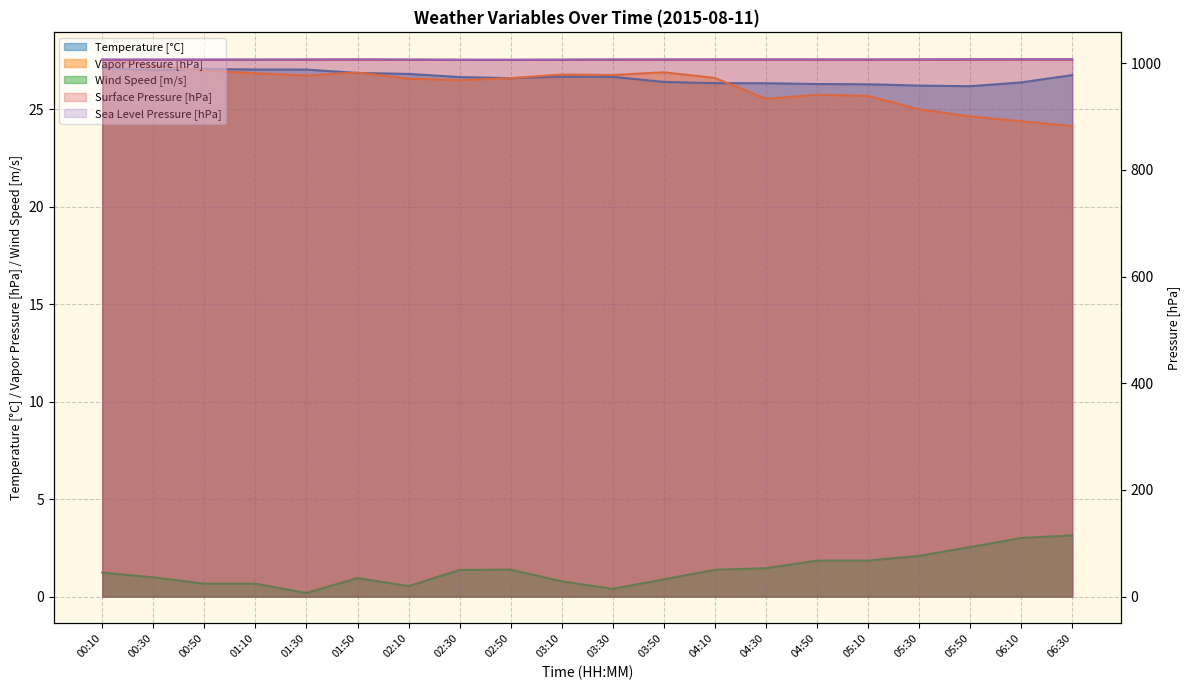

Reading left to right, transcribe all the data shown in this chart.

Temperature [°C]: 00:10=27.1	00:30=27.0	00:50=27.1	01:10=27.0	01:30=27.0	01:50=26.8	02:10=26.8	02:30=26.6	02:50=26.6	03:10=26.7	03:30=26.6	03:50=26.4	04:10=26.3	04:30=26.3	04:50=26.3	05:10=26.3	05:30=26.2	05:50=26.2	06:10=26.4	06:30=26.7
Vapor Pressure [hPa]: 00:10=27.6	00:30=27.2	00:50=27.0	01:10=26.8	01:30=26.7	01:50=26.9	02:10=26.6	02:30=26.5	02:50=26.6	03:10=26.8	03:30=26.7	03:50=26.9	04:10=26.6	04:30=25.5	04:50=25.7	05:10=25.7	05:30=25.0	05:50=24.6	06:10=24.4	06:30=24.1
Wind Speed [m/s]: 00:10=1.2	00:30=1.0	00:50=0.7	01:10=0.7	01:30=0.2	01:50=1.0	02:10=0.5	02:30=1.4	02:50=1.4	03:10=0.8	03:30=0.4	03:50=0.9	04:10=1.4	04:30=1.5	04:50=1.8	05:10=1.8	05:30=2.1	05:50=2.5	06:10=3.0	06:30=3.1
Surface Pressure [hPa]: 00:10=1006.6	00:30=1006.6	00:50=1006.6	01:10=1006.6	01:30=1006.7	01:50=1006.9	02:10=1006.6	02:30=1006.4	02:50=1006.3	03:10=1006.4	03:30=1006.7	03:50=1006.7	04:10=1006.8	04:30=1006.9	04:50=1006.8	05:10=1006.8	05:30=1006.9	05:50=1007.1	06:10=1007.2	06:30=1007.2
Sea Level Pressure [hPa]: 00:10=1007.0	00:30=1007.0	00:50=1007.0	01:10=1007.0	01:30=1007.1	01:50=1007.3	02:10=1007.0	02:30=1006.8	02:50=1006.7	03:10=1006.8	03:30=1007.1	03:50=1007.1	04:10=1007.2	04:30=1007.3	04:50=1007.2	05:10=1007.2	05:30=1007.3	05:50=1007.5	06:10=1007.6	06:30=1007.6